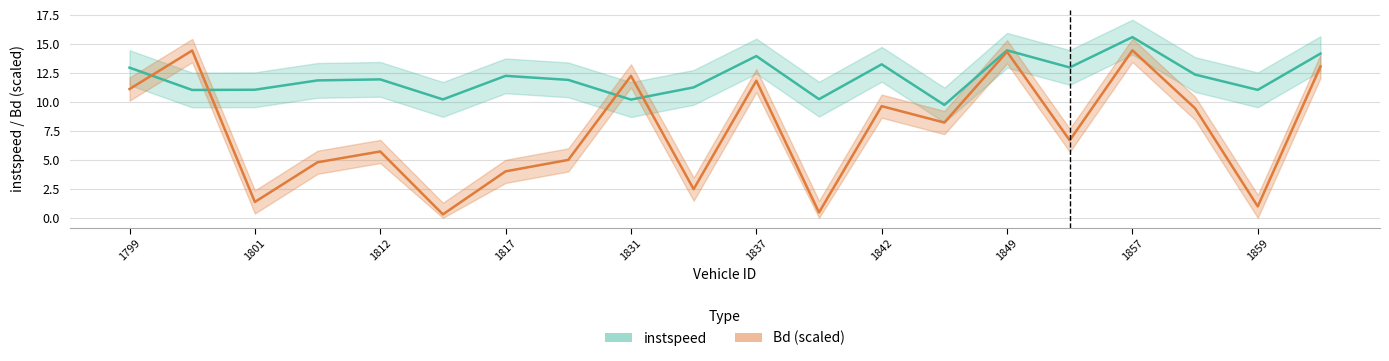

What is the value of the Bd point at the 13th from the left?

9.6